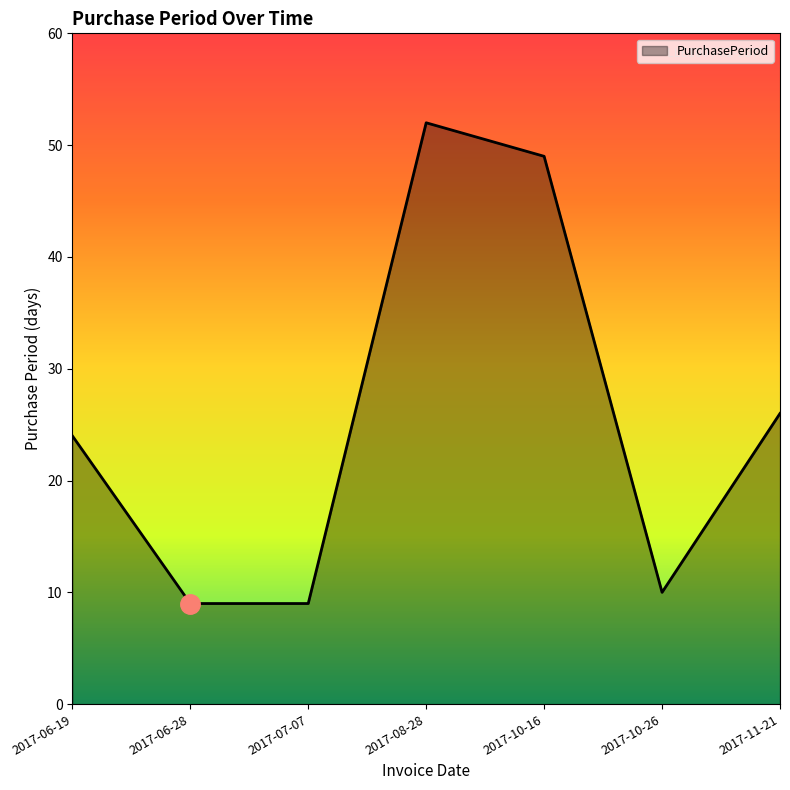

Is it true that the value at 2017-07-07 is 3?

False